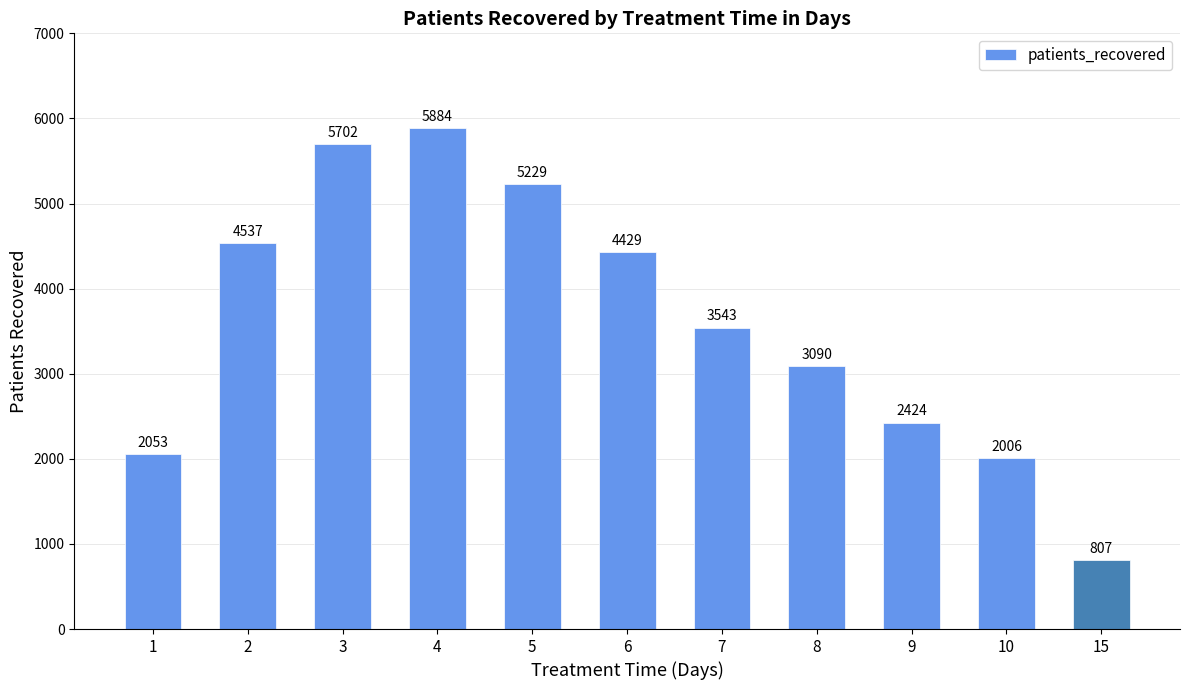

Rank the categories by value from lowest to highest.

15, 10, 1, 9, 8, 7, 6, 2, 5, 3, 4